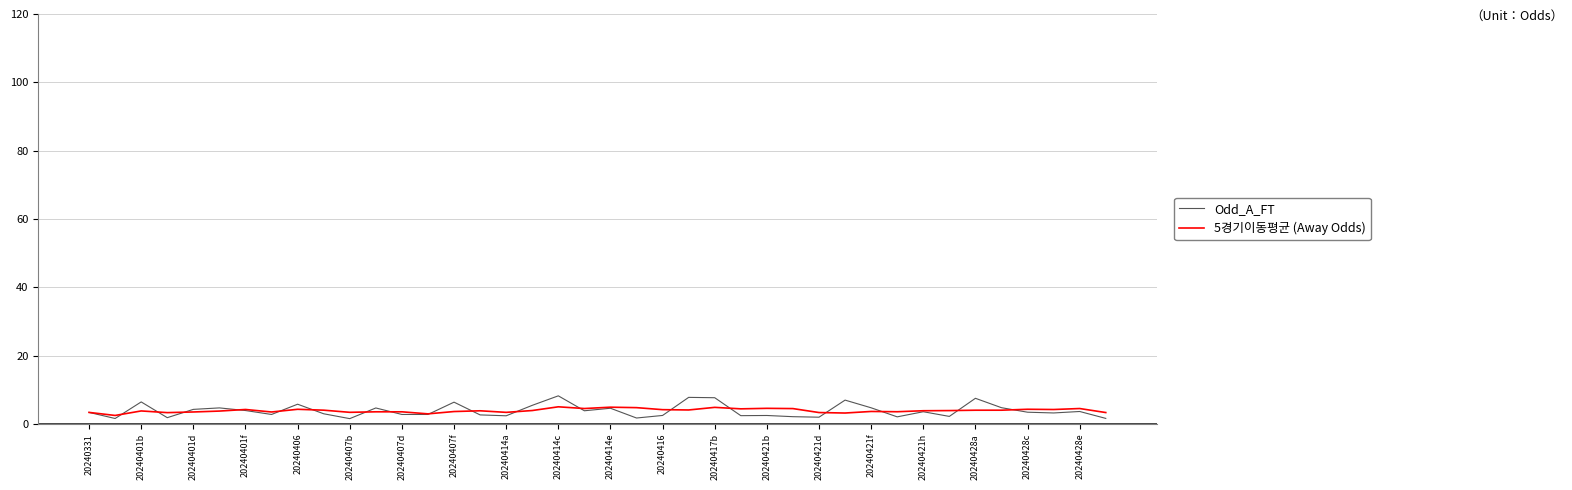

Which series has the largest range (max minus min)?

Odd_A_FT